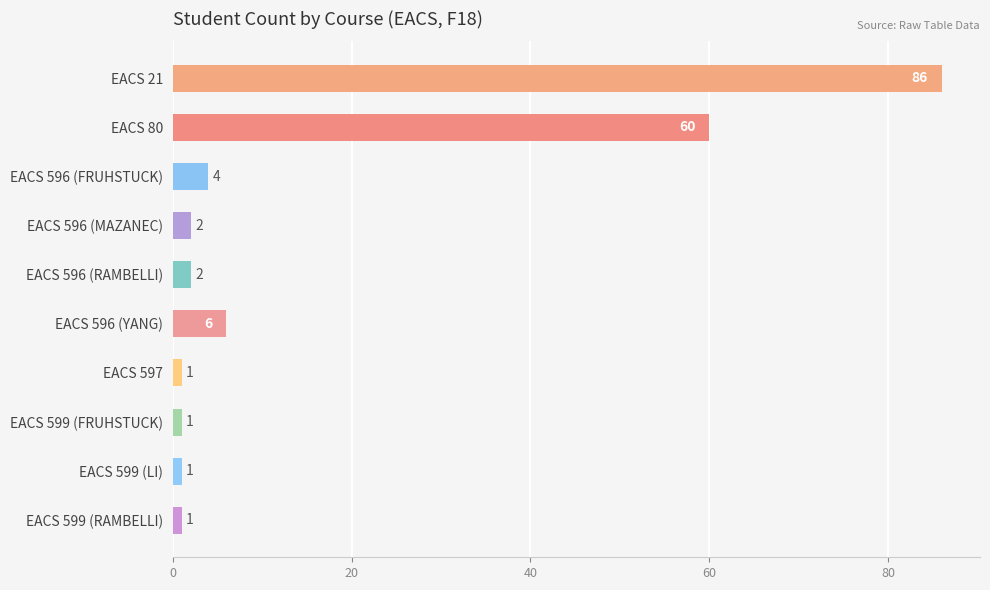

The chart shows a value of 4 at EACS 596 (FRUHSTUCK). True or false?

True